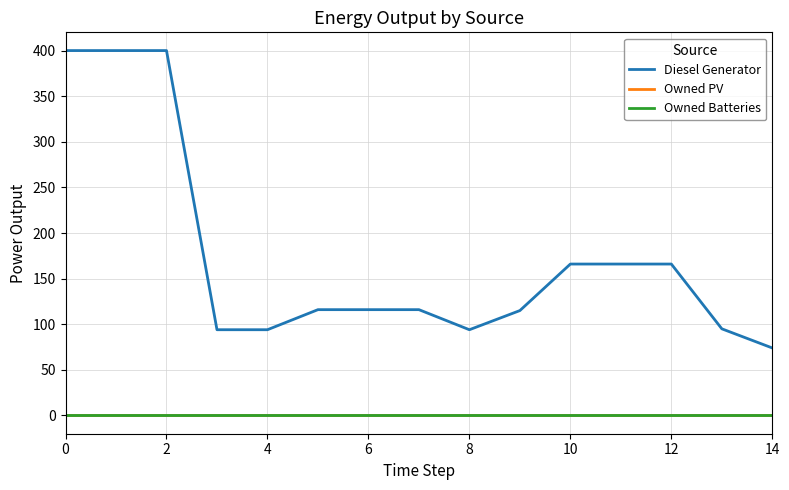

Does the chart have visible grid lines?

Yes